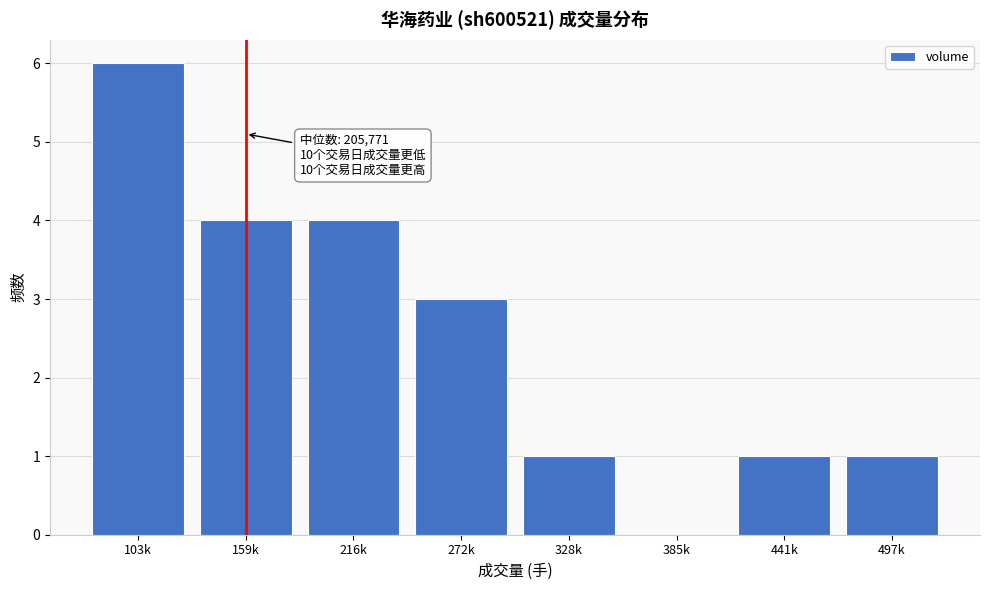

Reading right to left, what are all the values shown in this chart?

497k=1	441k=1	385k=0	328k=1	272k=3	216k=4	159k=4	103k=6